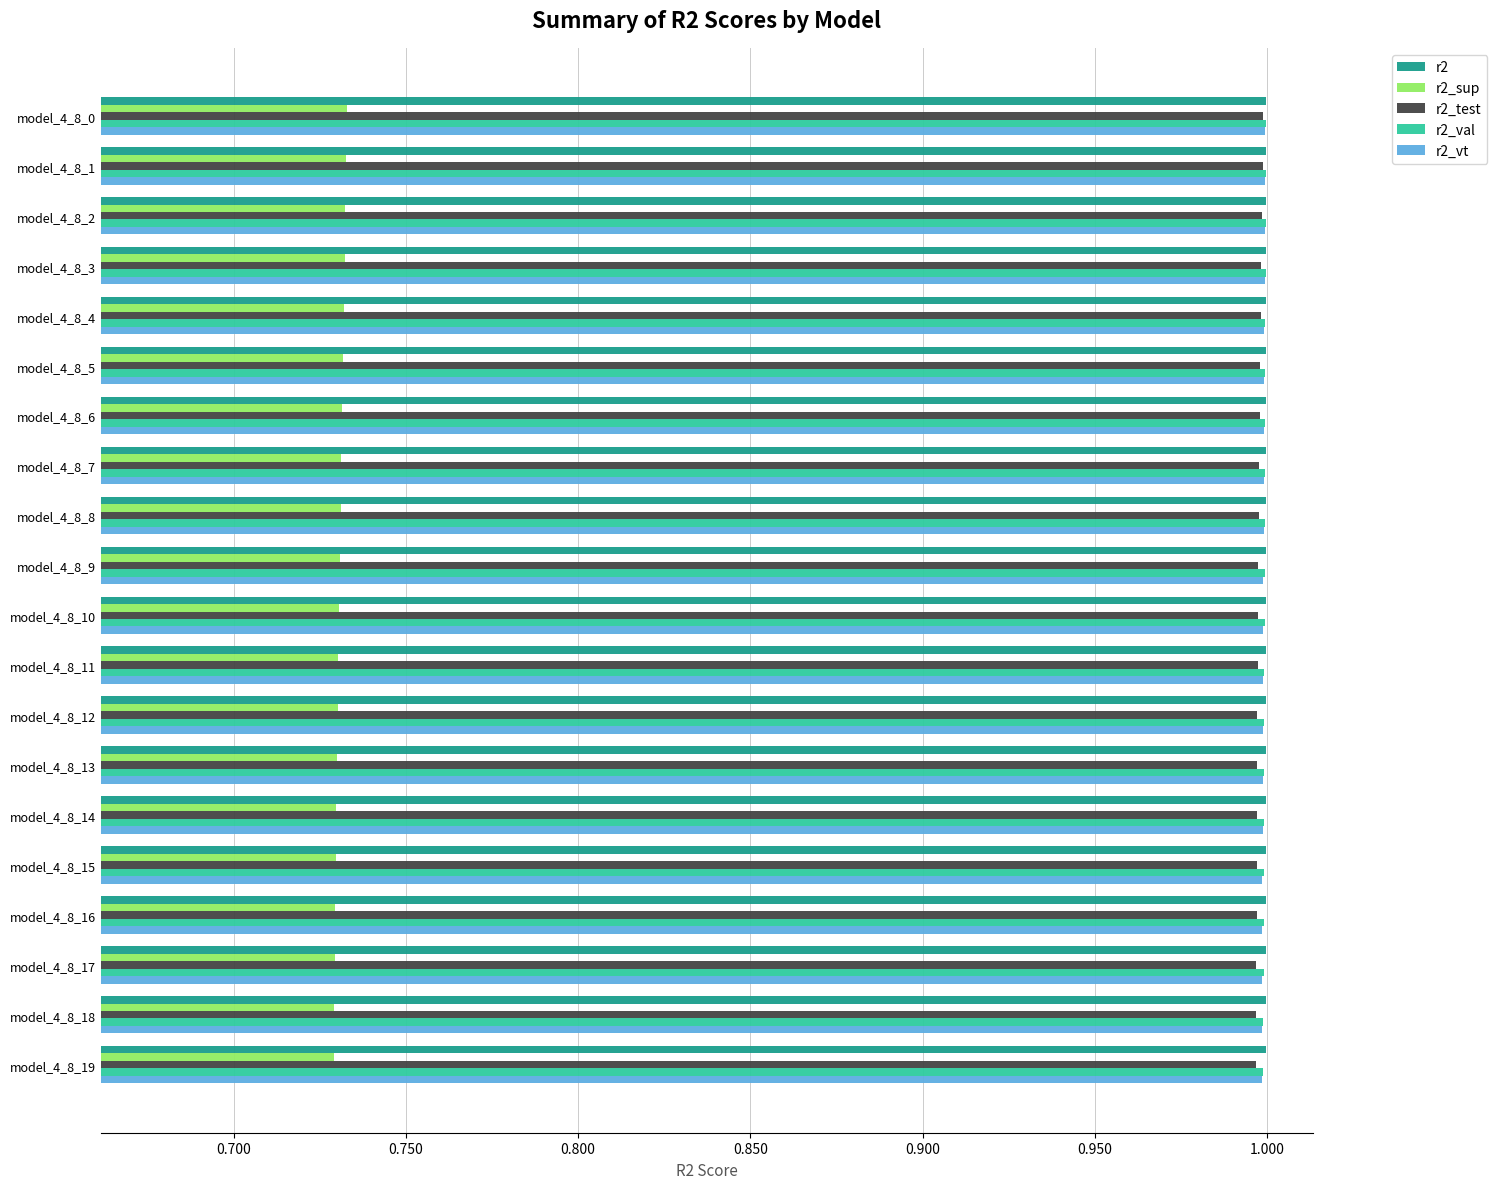

What is the lowest value of the r2_val series?

1.0